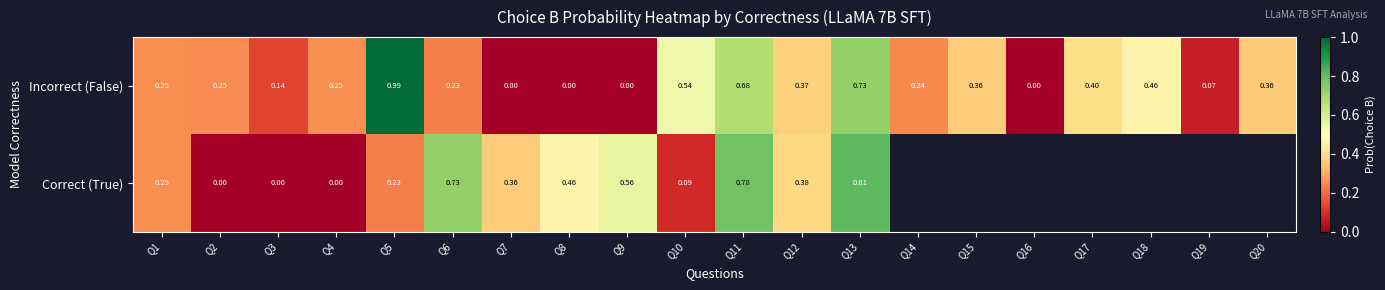

True or false: Correct (True) has a value of 0.1 at Q5.

False